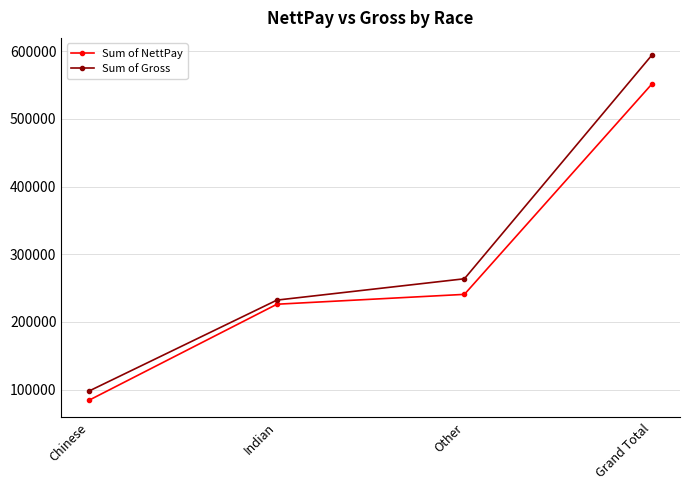

Which series has the widest spread of values?

Sum of Gross